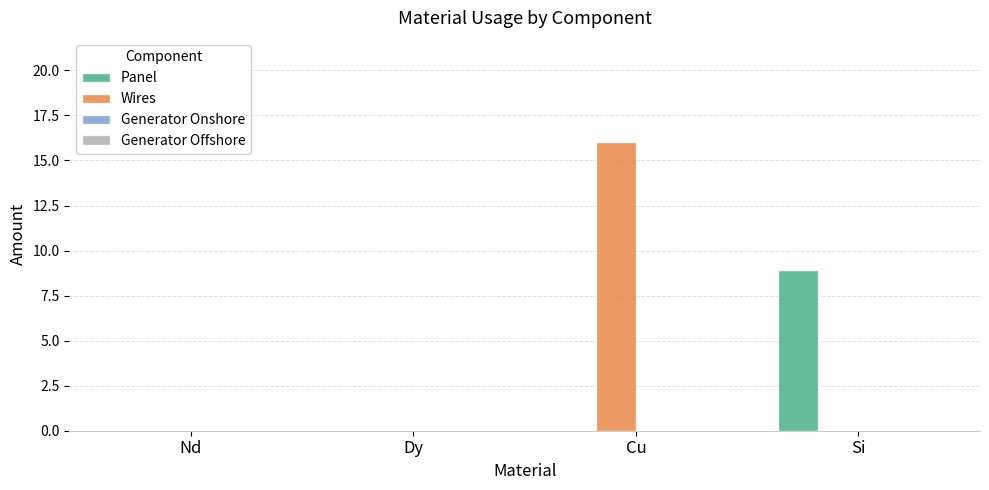

The Wires series shows 0.0 at Si. True or false?

True